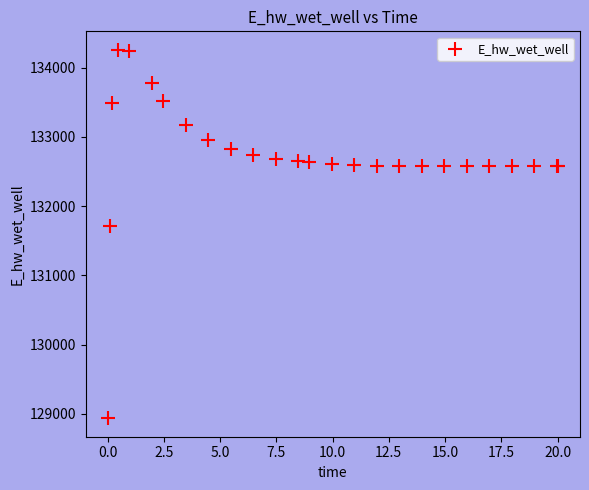

What Y value in the scatter plot is closest to 131597?

131712.5